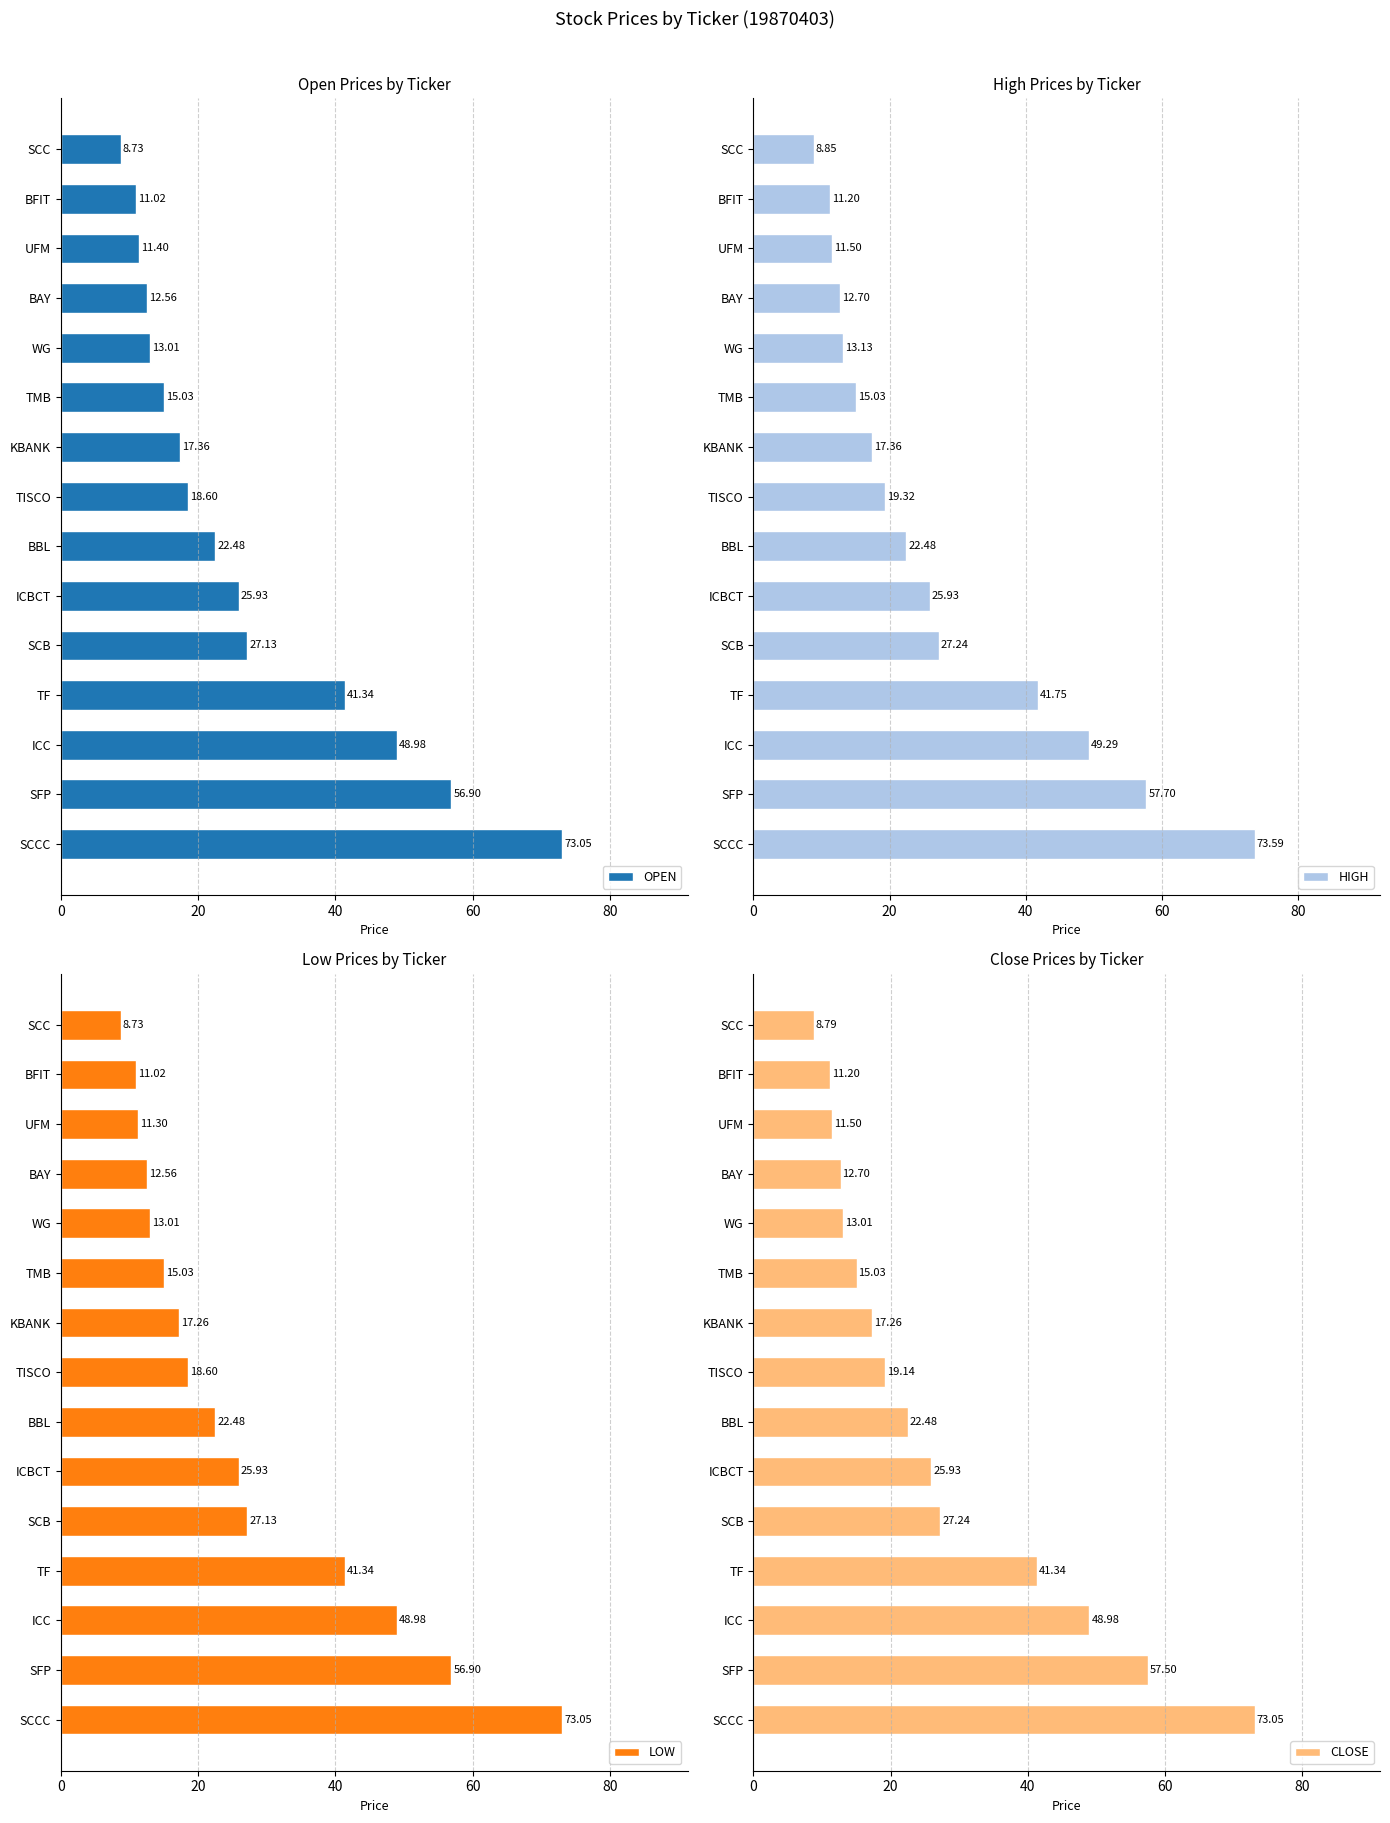

What is the difference between the OPEN values at BBL and BFIT?

11.5